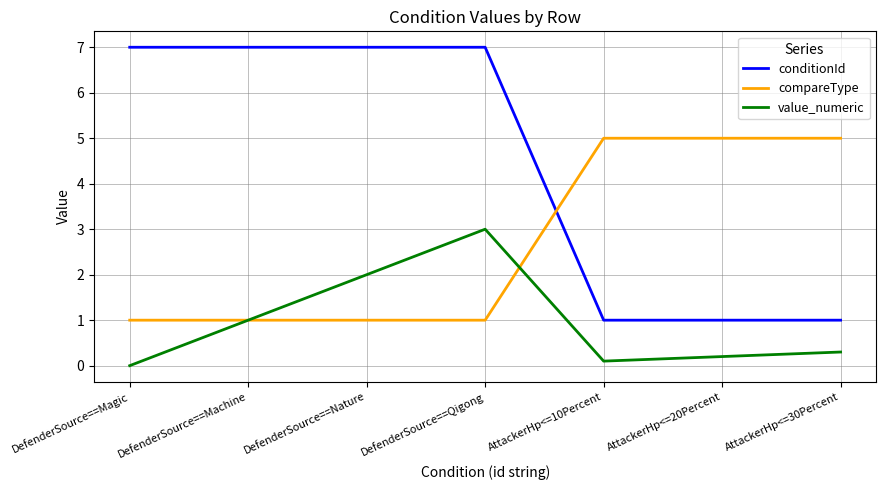

Rank the categories by value_numeric value from highest to lowest.

DefenderSource==Qigong, DefenderSource==Nature, DefenderSource==Machine, AttackerHp<=30Percent, AttackerHp<=20Percent, AttackerHp<=10Percent, DefenderSource==Magic